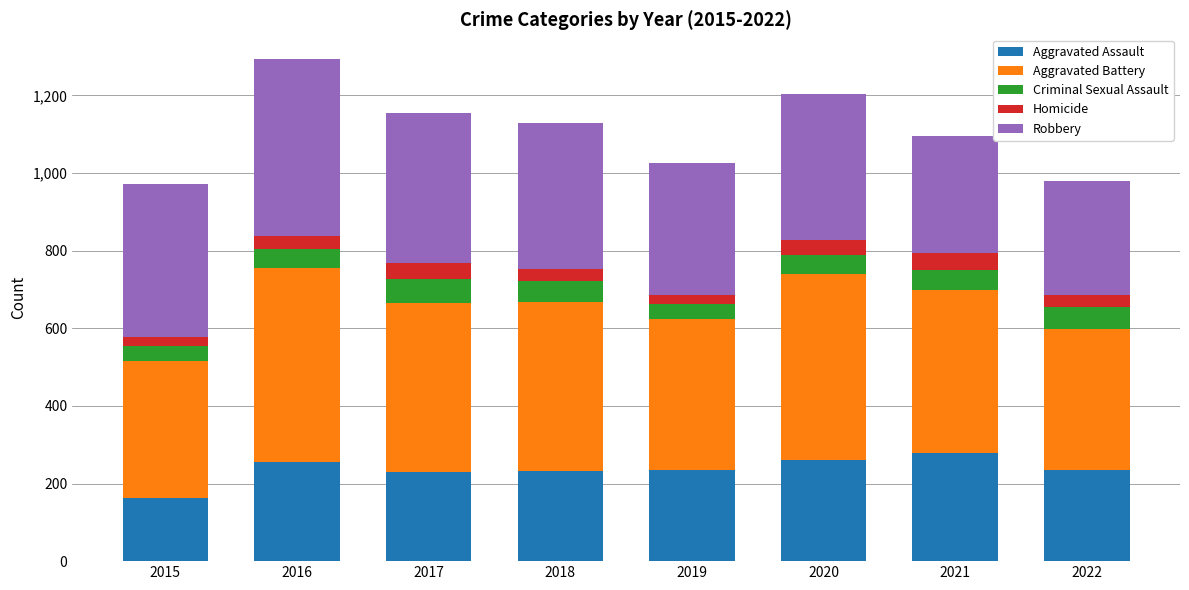

What is the lowest value of the Aggravated Assault series?

163